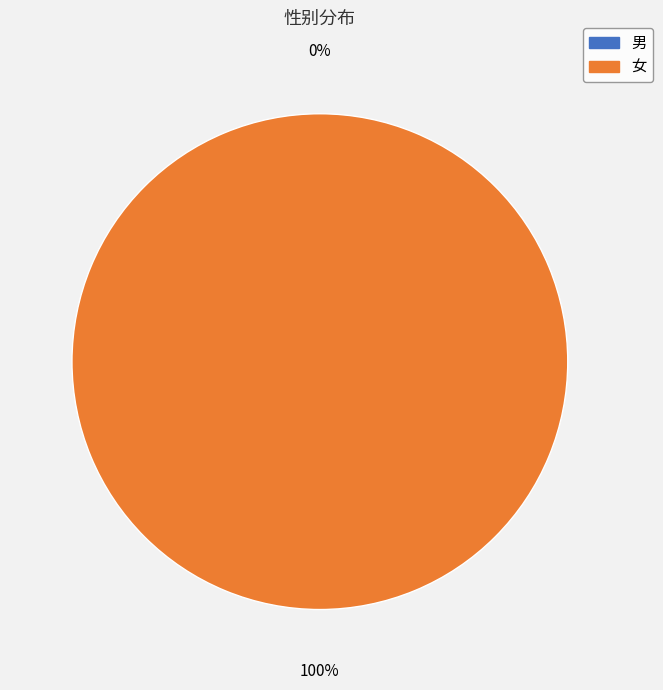

Is it true that 女 is 99% of the pie?

False